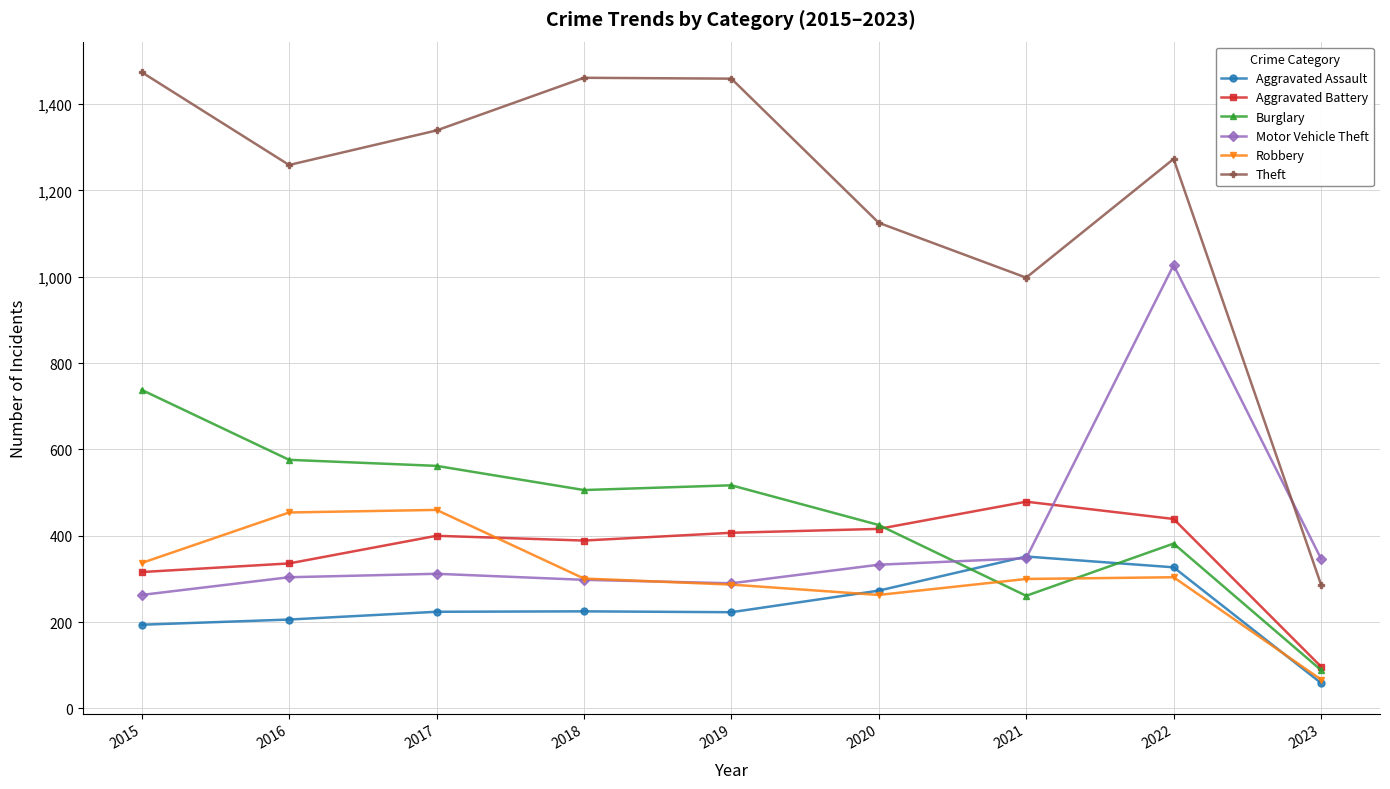

Rank the series by their maximum value, from lowest to highest.

Aggravated Assault, Robbery, Aggravated Battery, Burglary, Motor Vehicle Theft, Theft